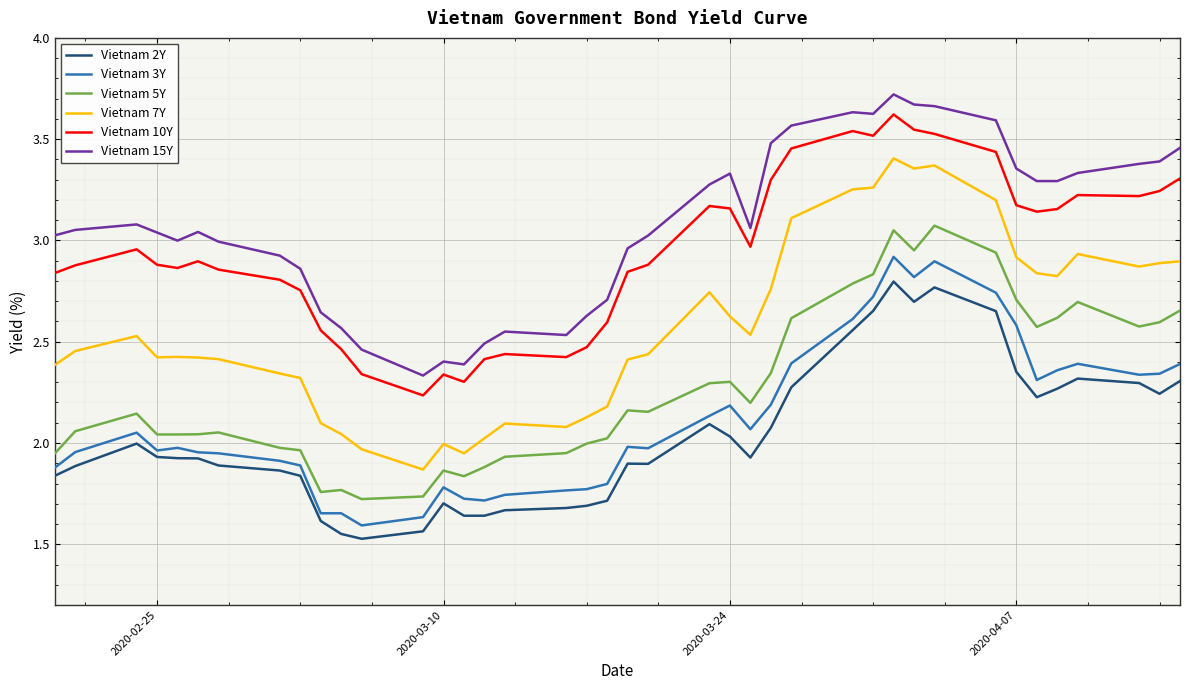

Which series has the widest spread of values?

Vietnam 7Y